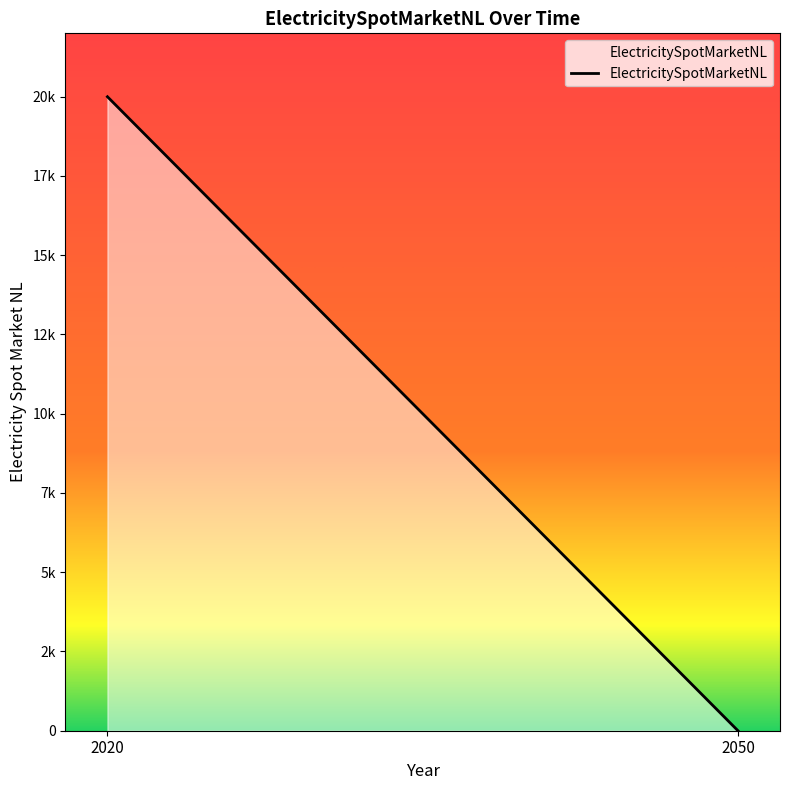

List the labels in order of value, smallest first.

2050, 2020